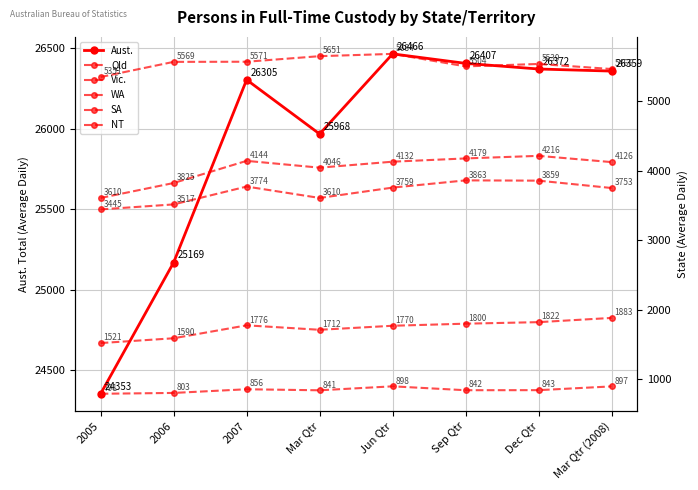

How many interior local peaks does the Vic. series have?

2